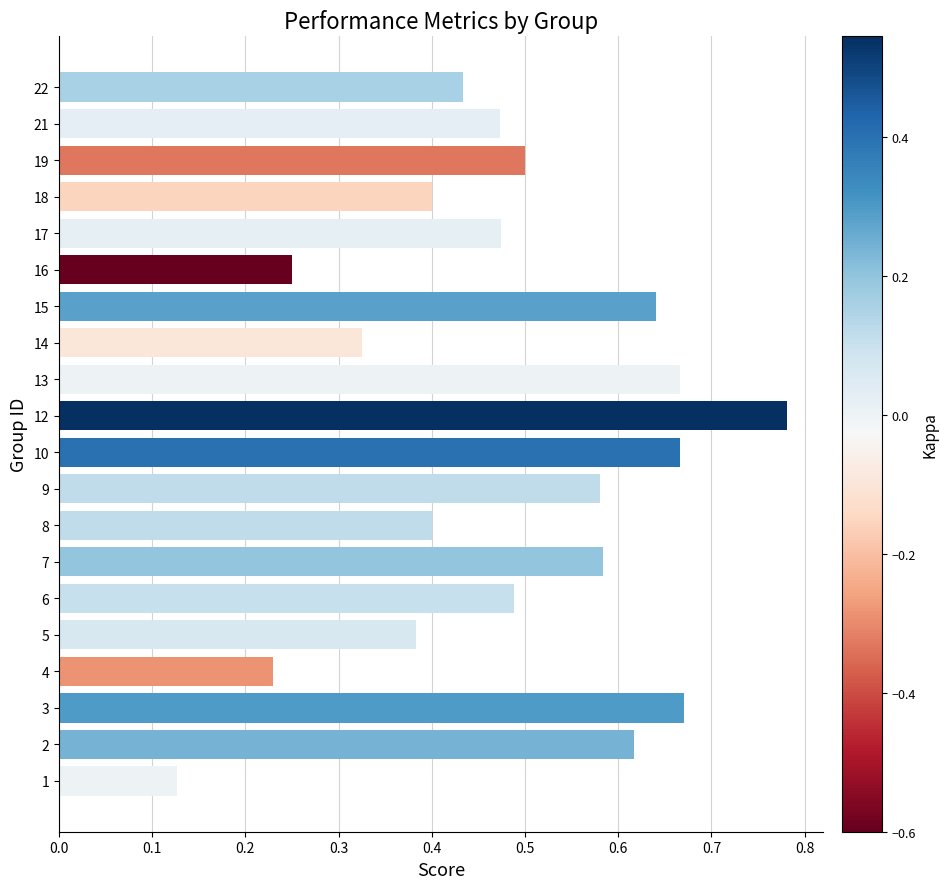

What is the sum of all values?

9.7